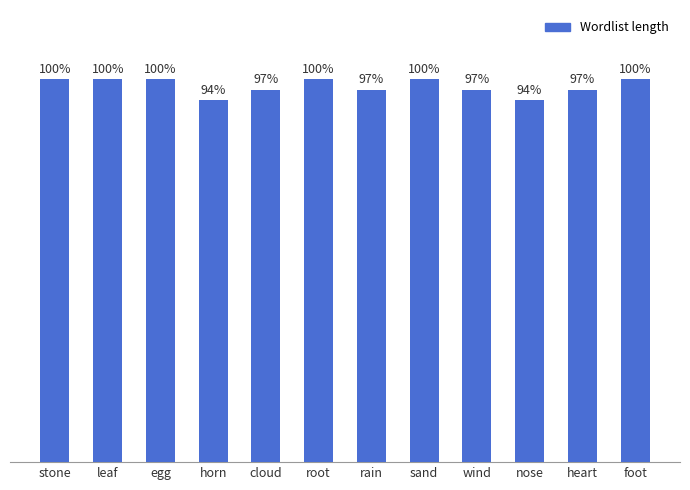

Are the bars horizontal?

No